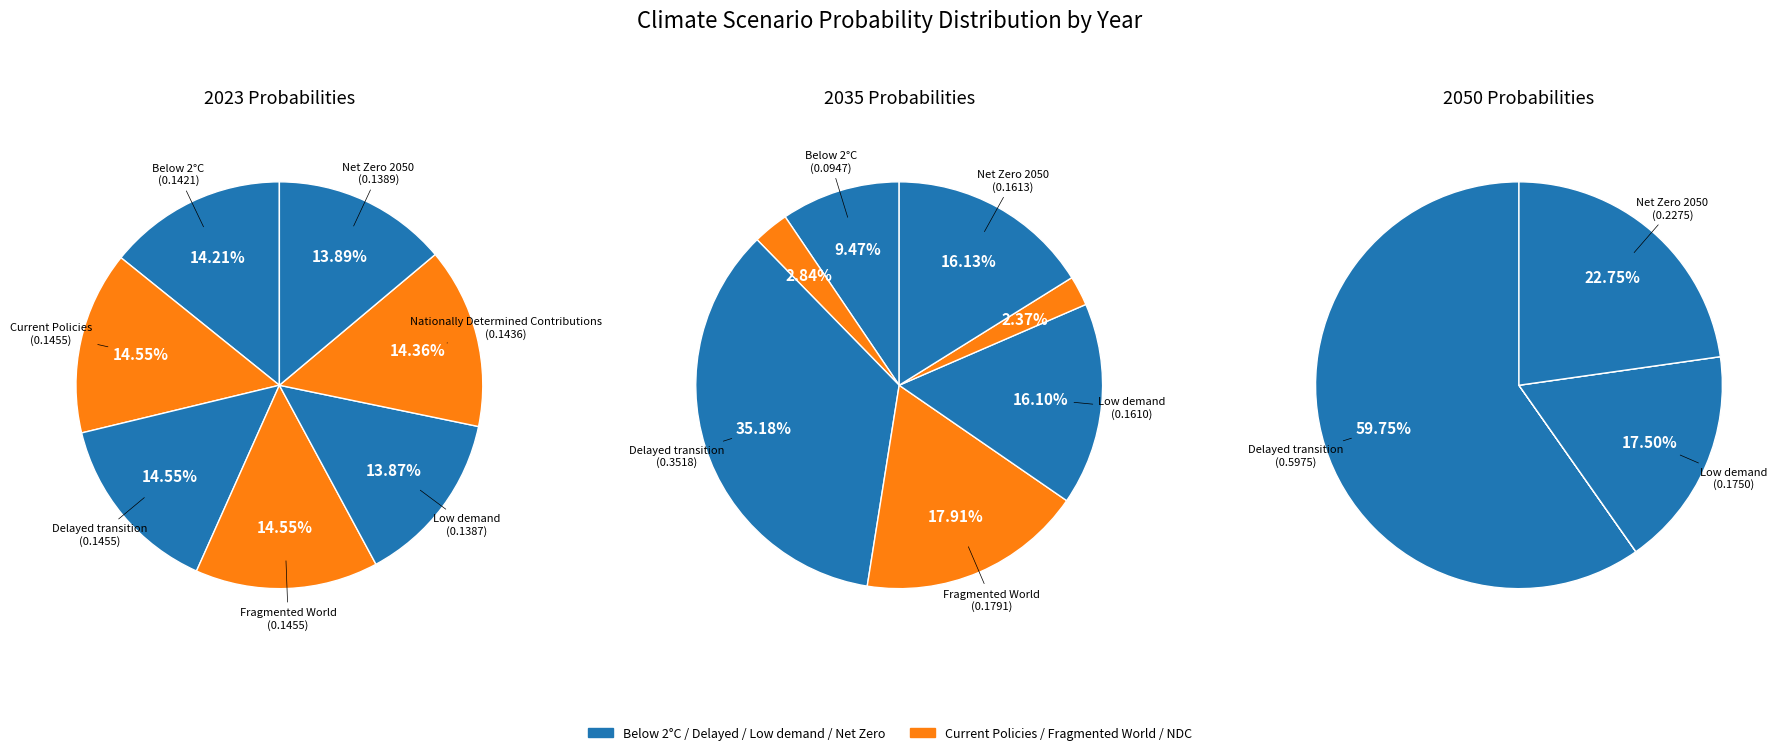

How many segments does this pie chart have?

7